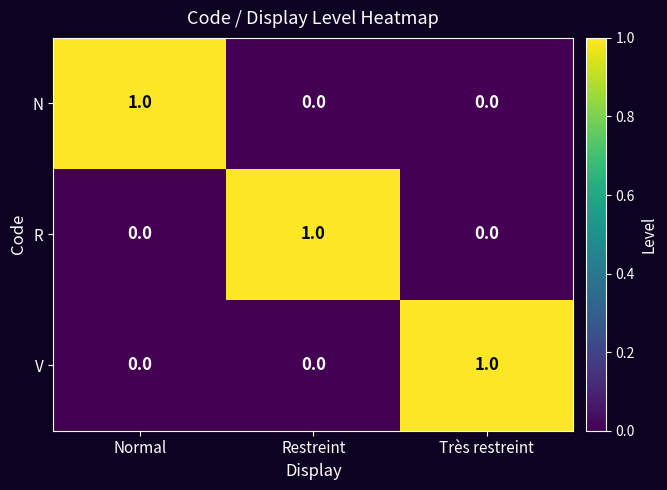

Count the R values in the range 0 to 1.

3